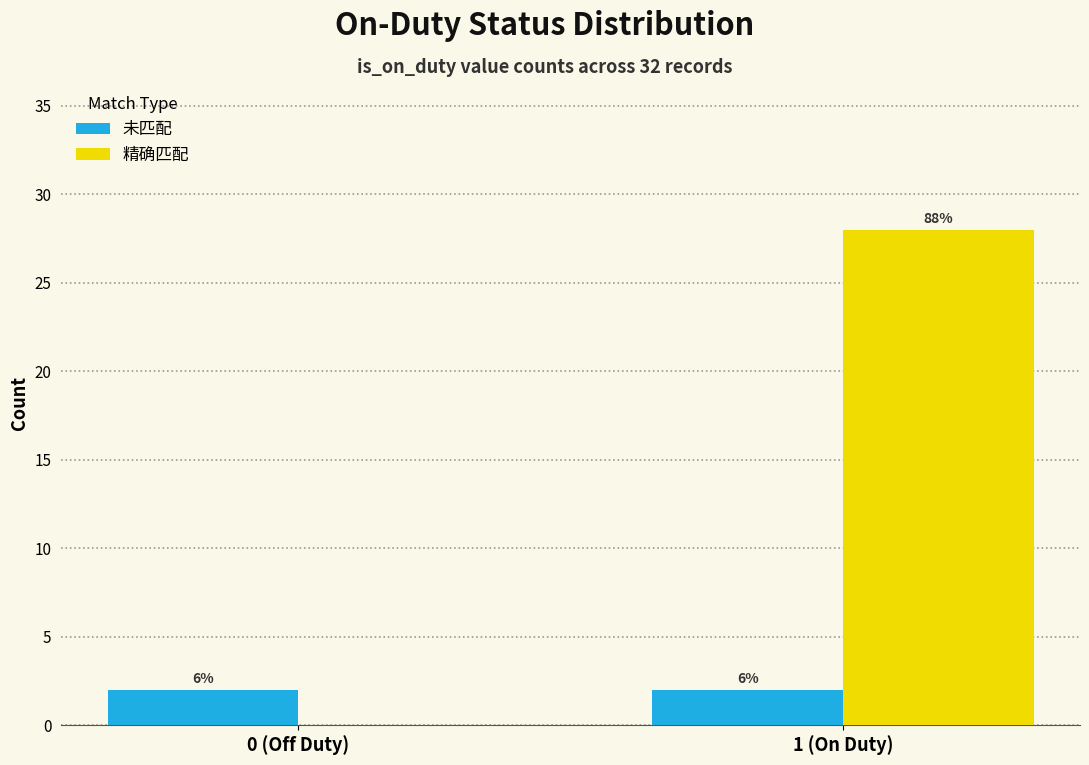

What are all the series names shown in the legend?

未匹配, 精确匹配